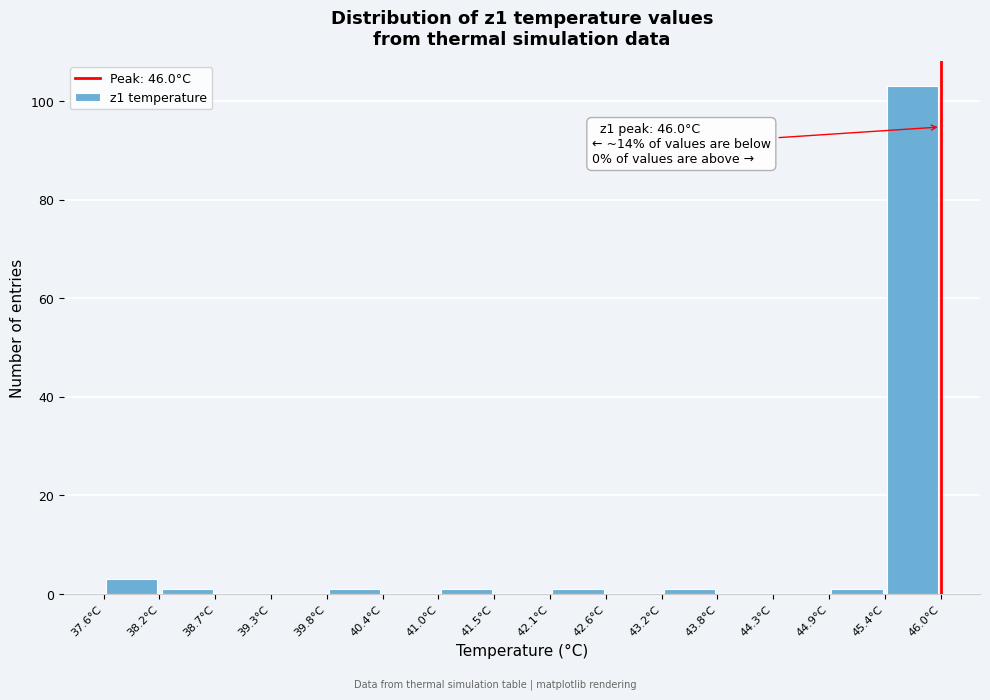

Which range on the x-axis has the tallest bar?

45.44 to 46.00